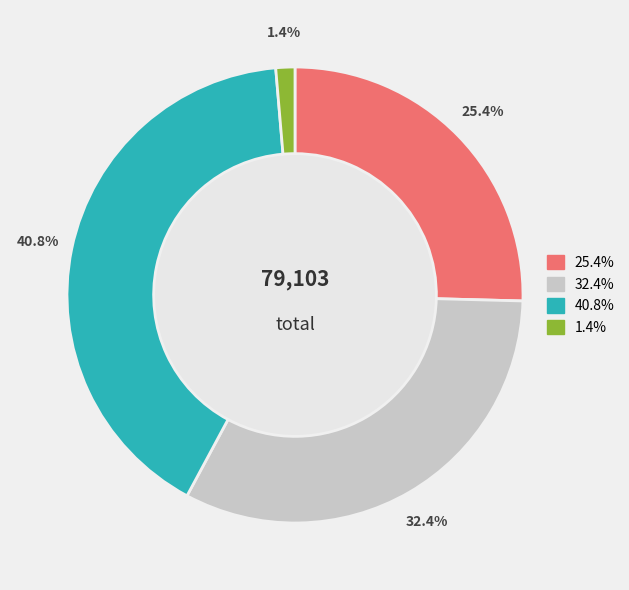

Is there a majority slice in this chart?

No